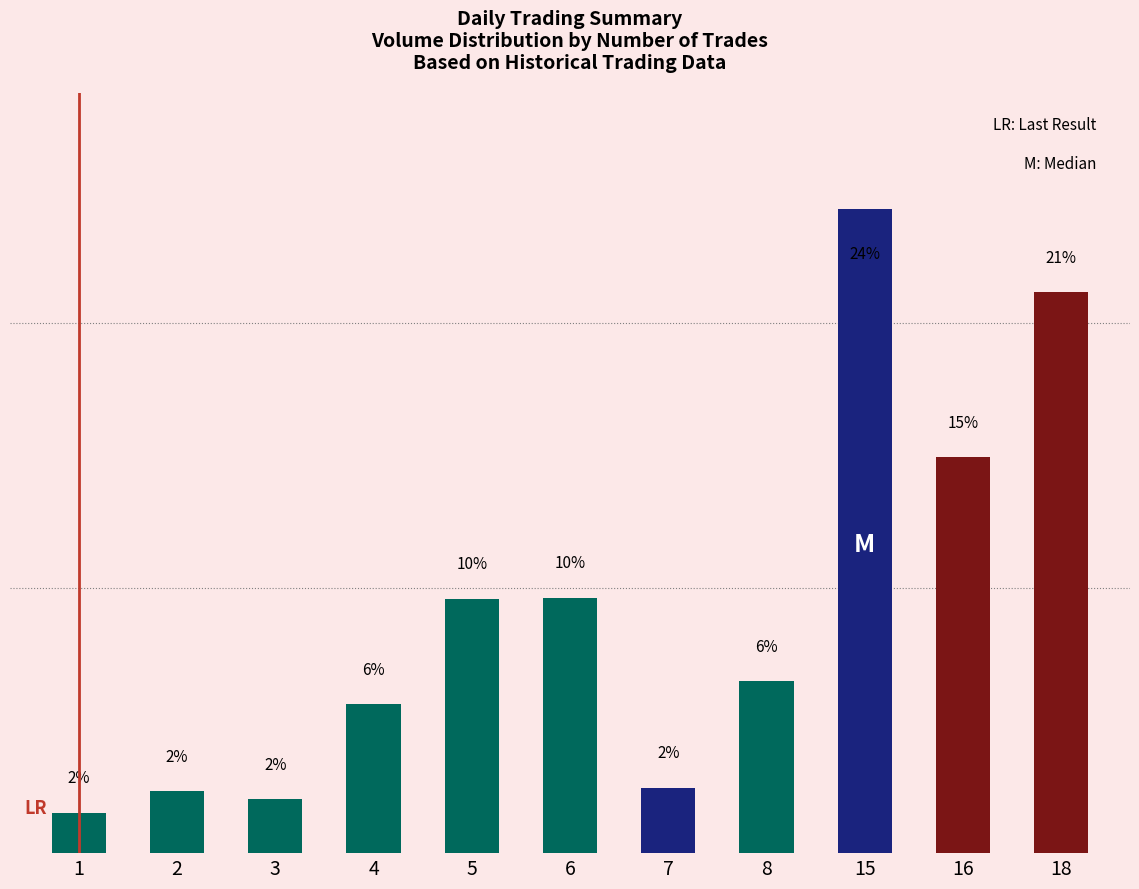

Between 3 and 15, which is larger?

15